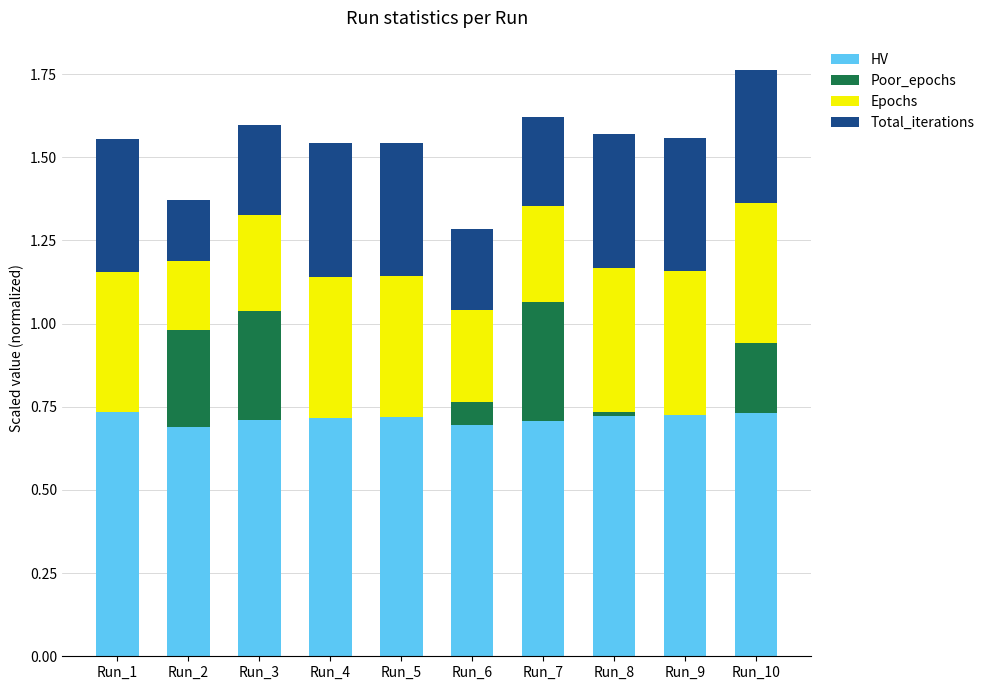

What are all the series names shown in the legend?

HV, Poor_epochs, Epochs, Total_iterations